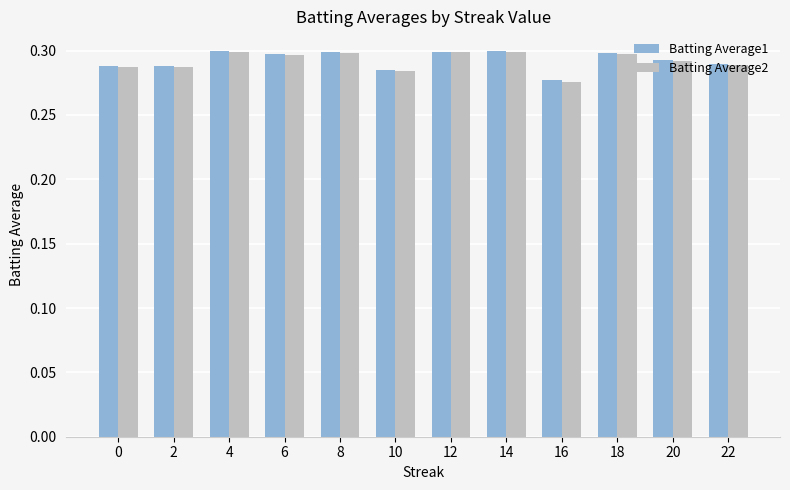

What is the total value across all series at 14?

0.6